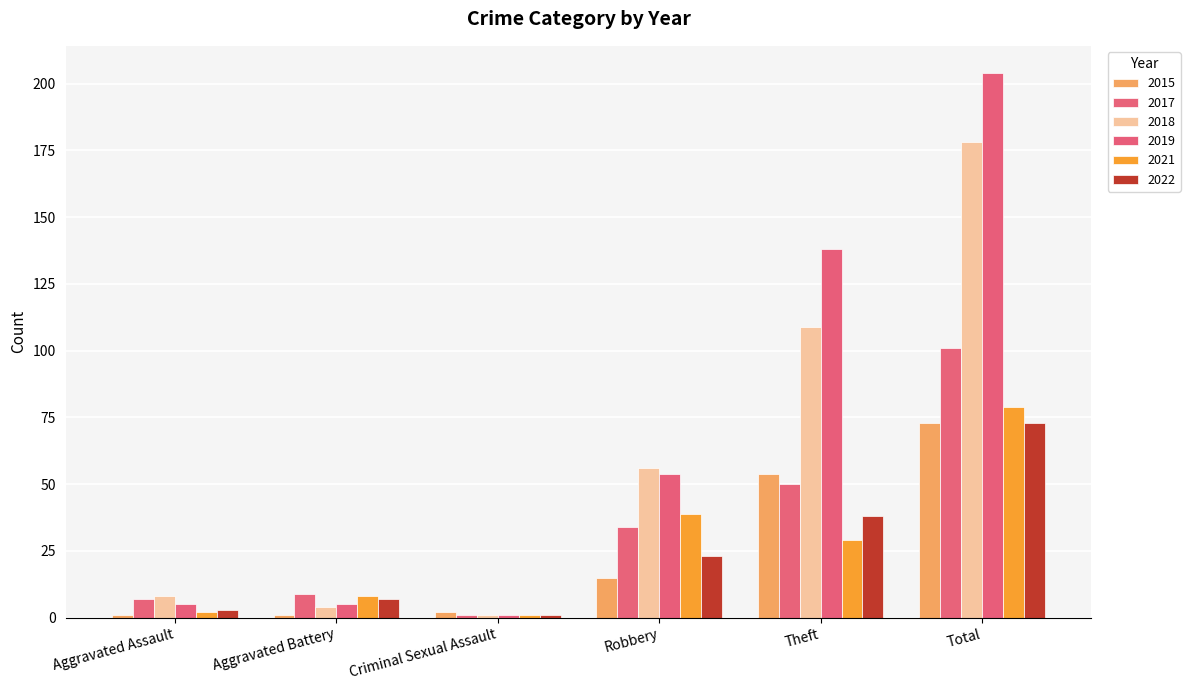

How many data points in 2021 are less than 29?

3